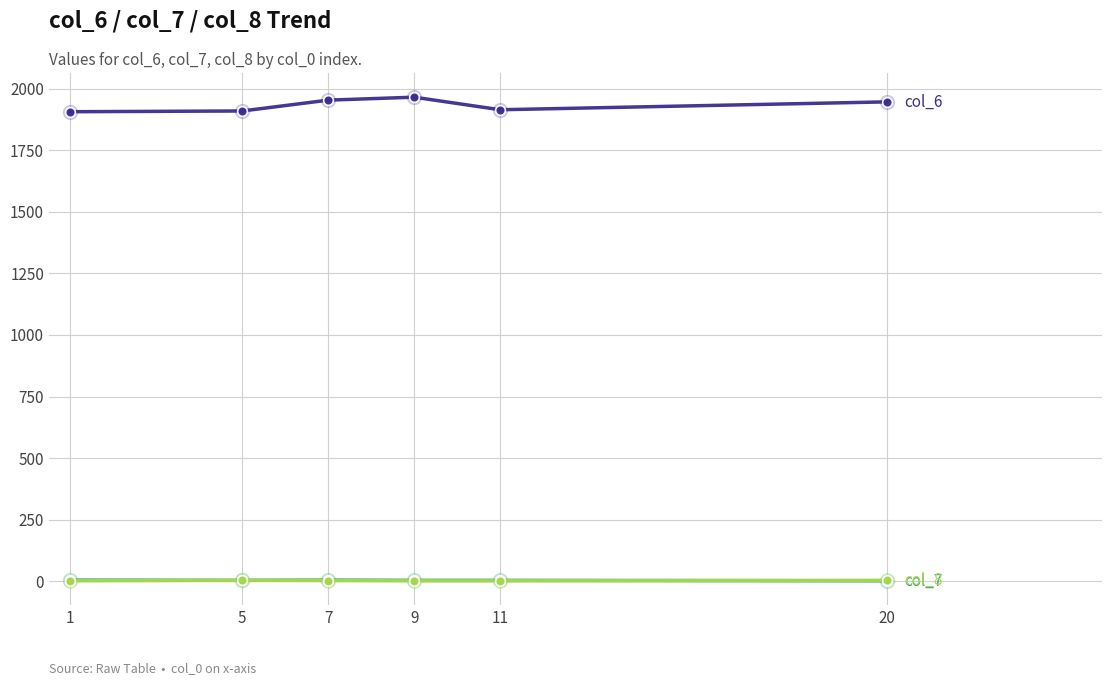

What is the maximum value shown in the chart?

1965